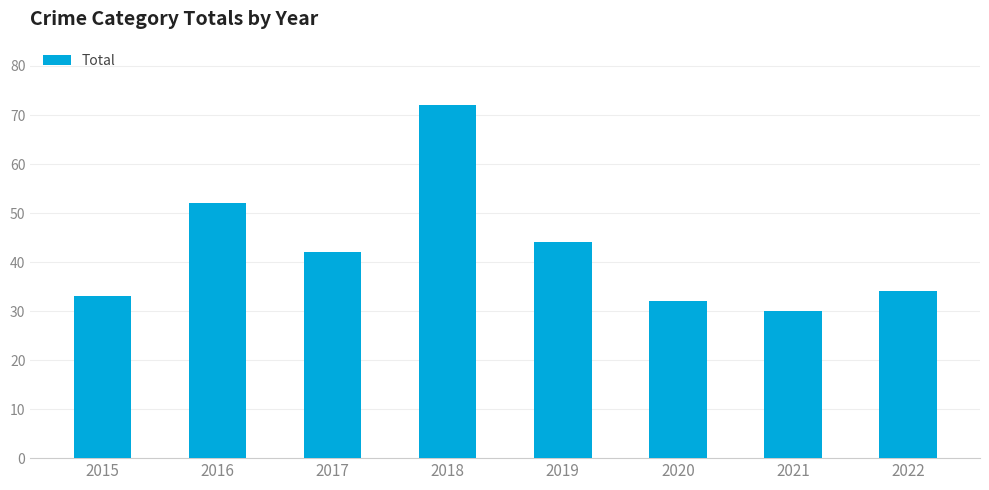

Reading left to right, transcribe all the data shown in this chart.

2015=33	2016=52	2017=42	2018=72	2019=44	2020=32	2021=30	2022=34